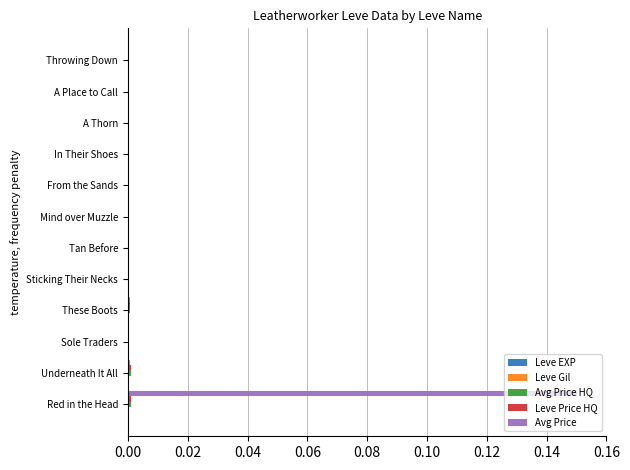

The Avg Price series shows 0.0 at Throwing Down. True or false?

True